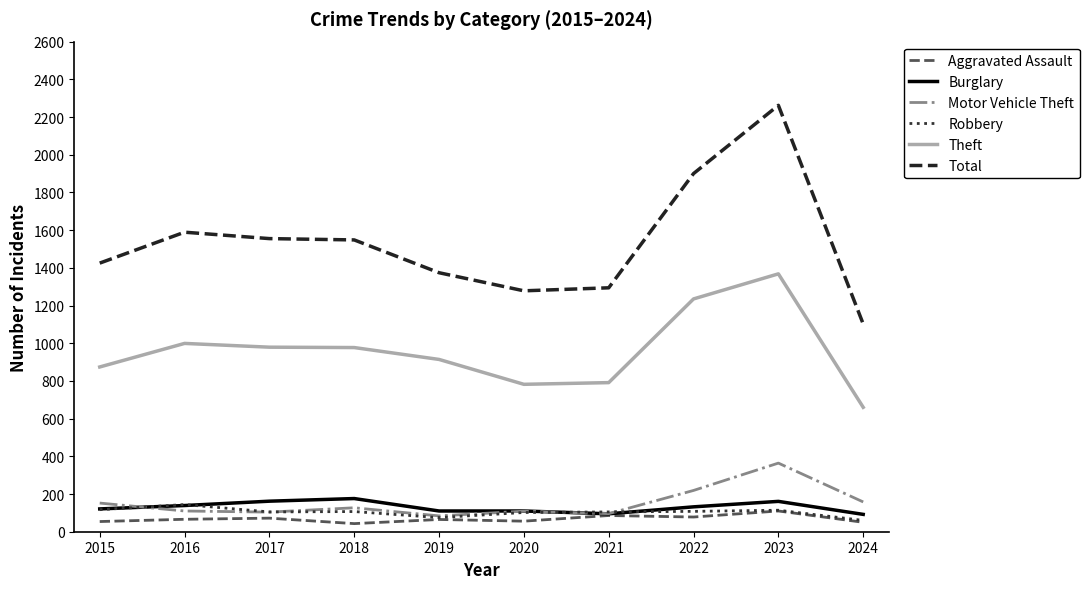

The value of Total at 2015 is 1425. True or false?

True